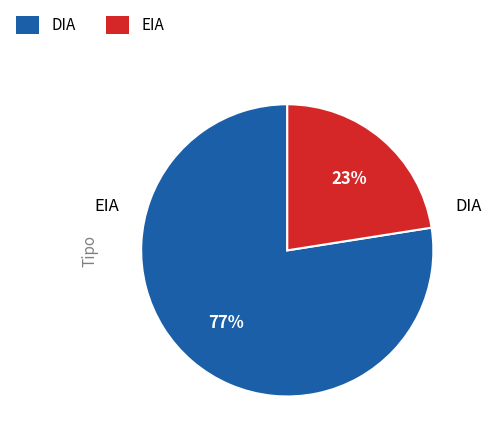

Between DIA and EIA, which is larger?

DIA